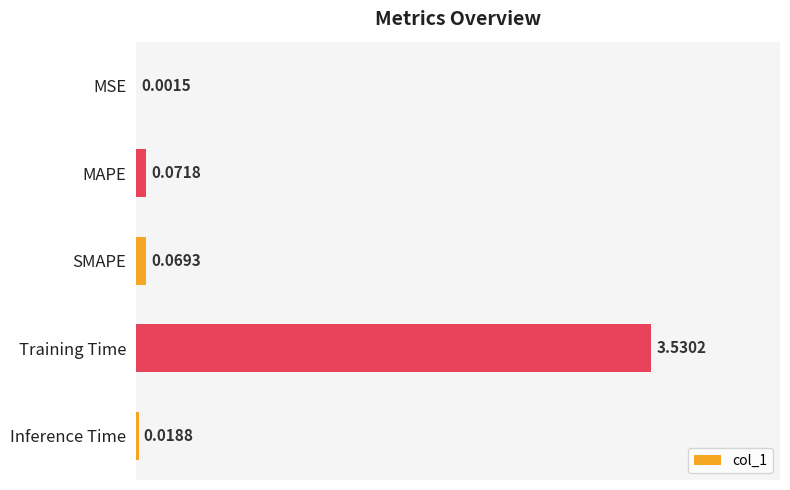

What is the sum of all values?

3.7